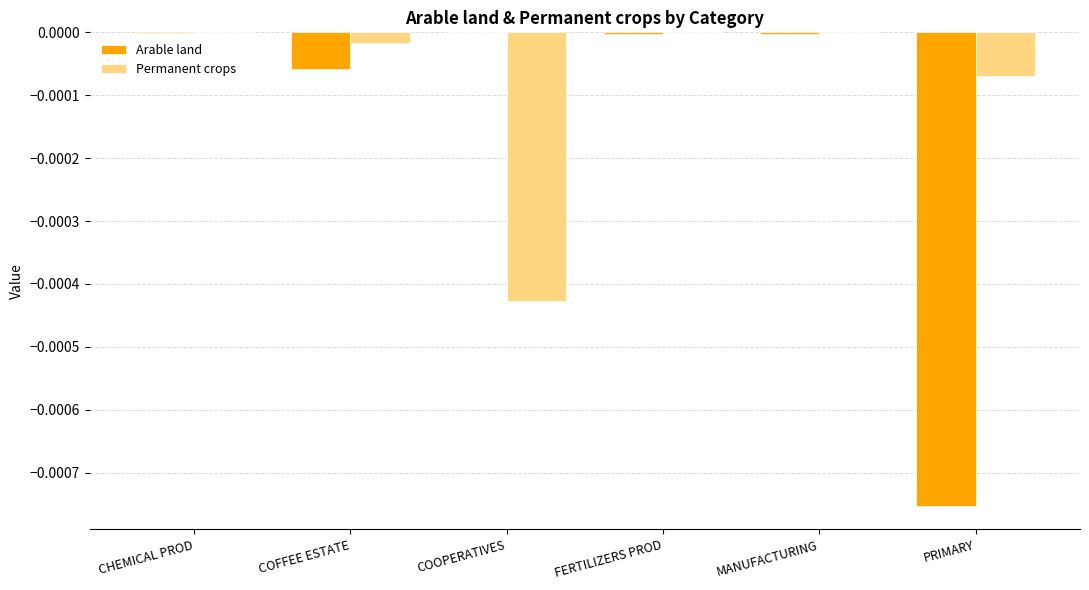

Between CHEMICAL PROD and PRIMARY, which series saw the biggest shift?

Arable land